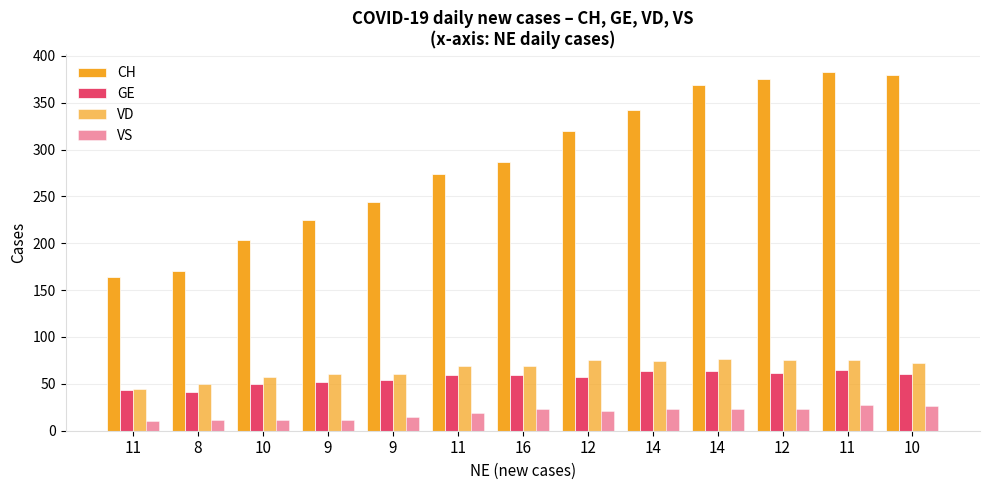

At which label does VS reach its minimum?

11